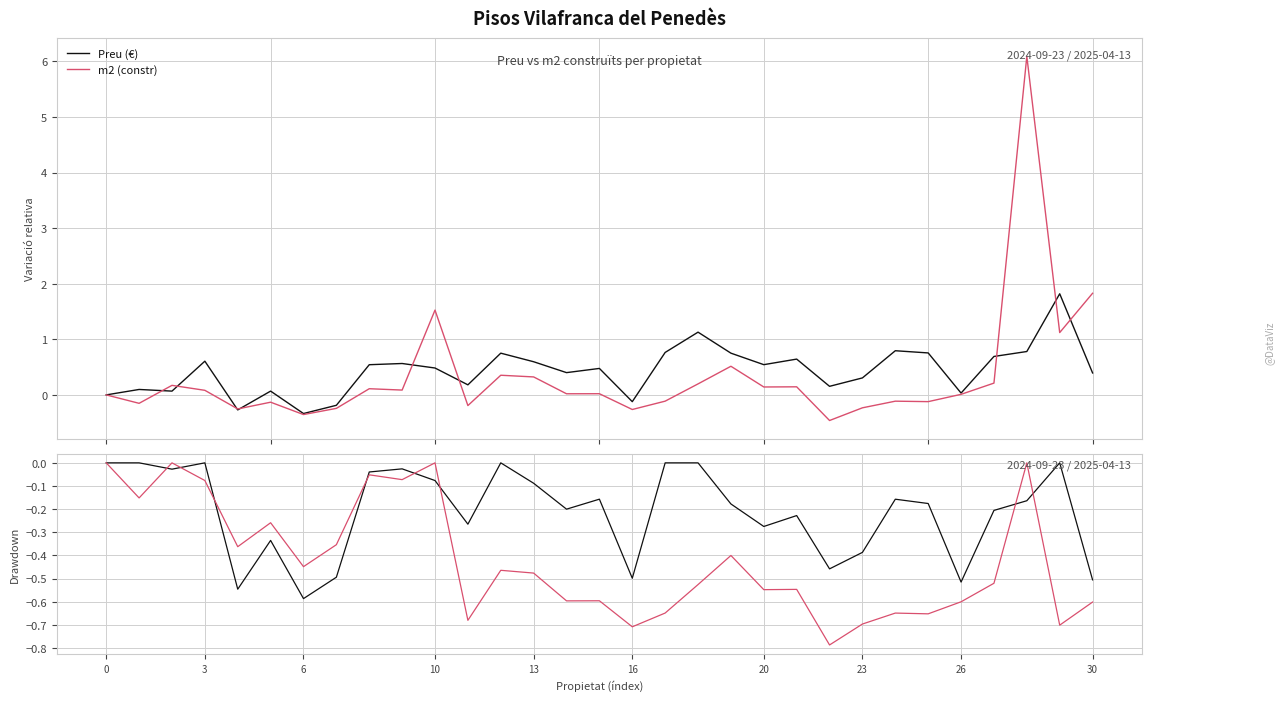

What is the average value of the m2 (constr) series?

-0.4